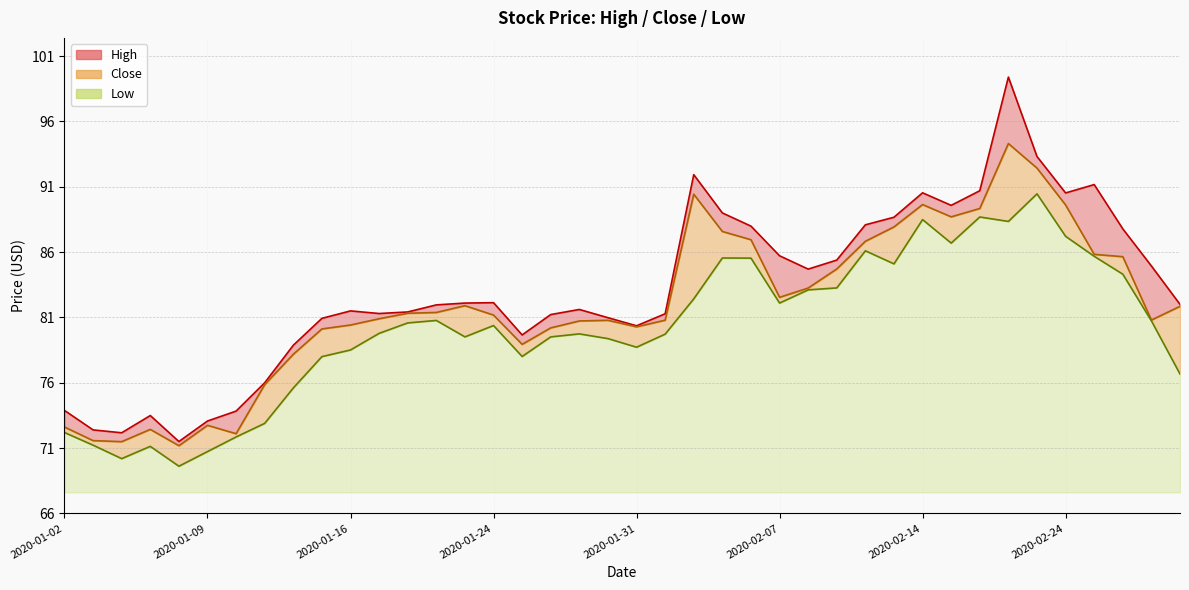

What is the difference between the Close values at 2020-01-17 and 2020-01-13?

5.0